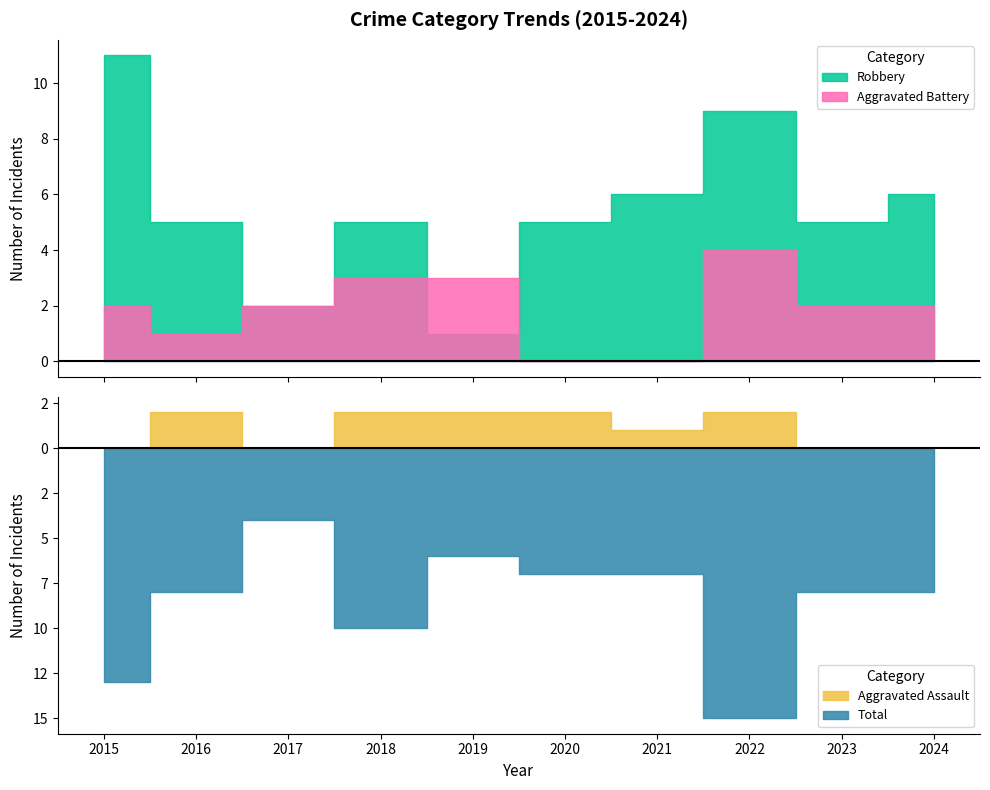

How many data points does each series have?

10